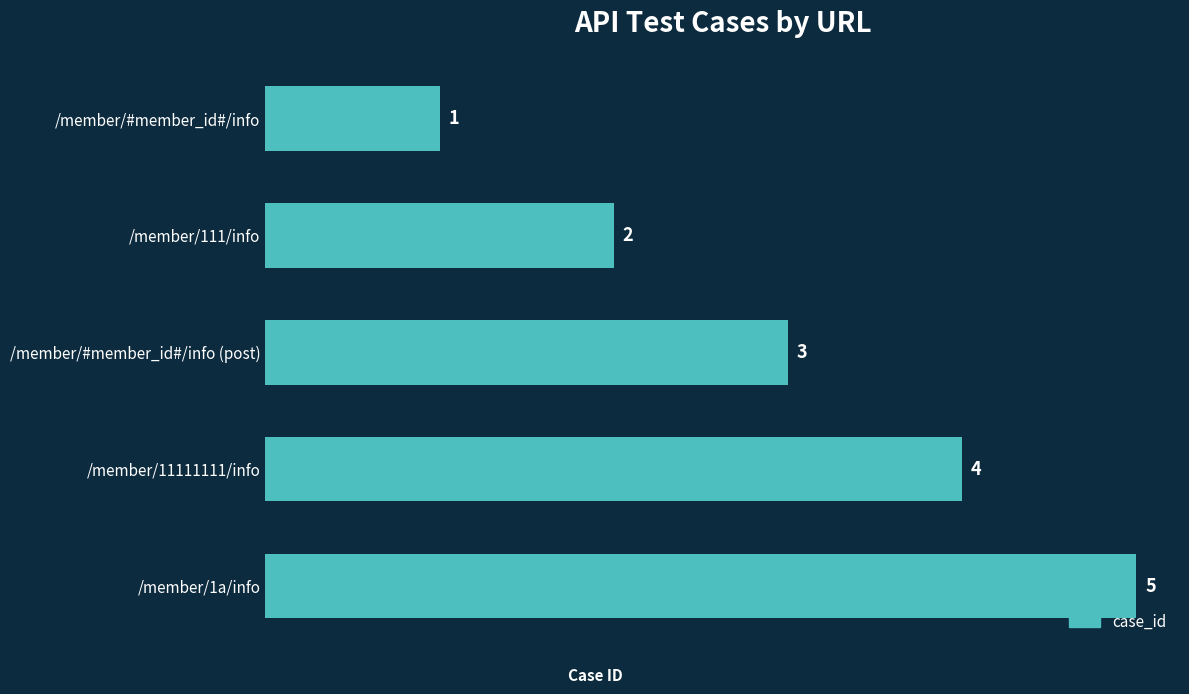

What is the maximum value shown in the chart?

5